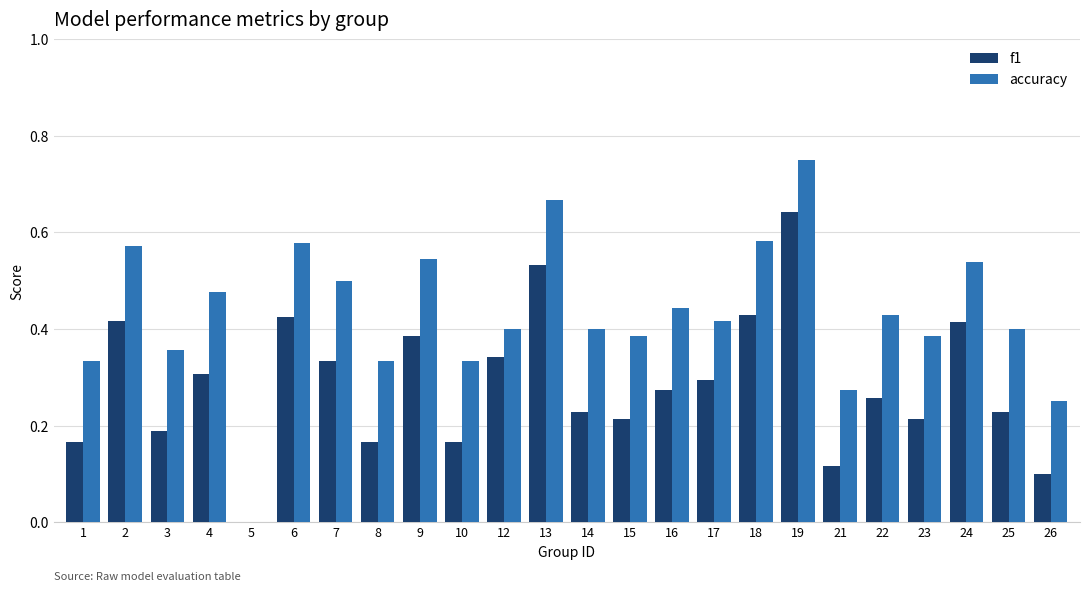

The f1 series shows 0.4 at 16. True or false?

False